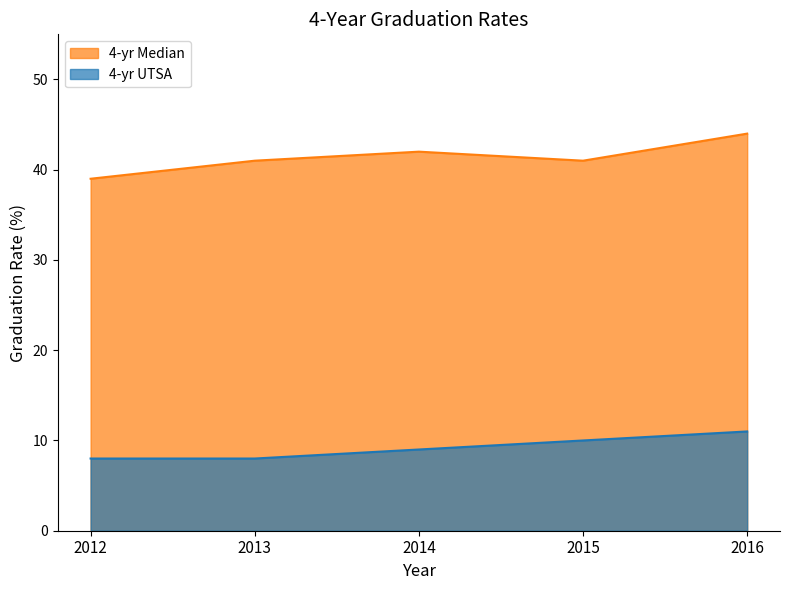

Is it true that 4-yr Median equals 9 at 2012?

False